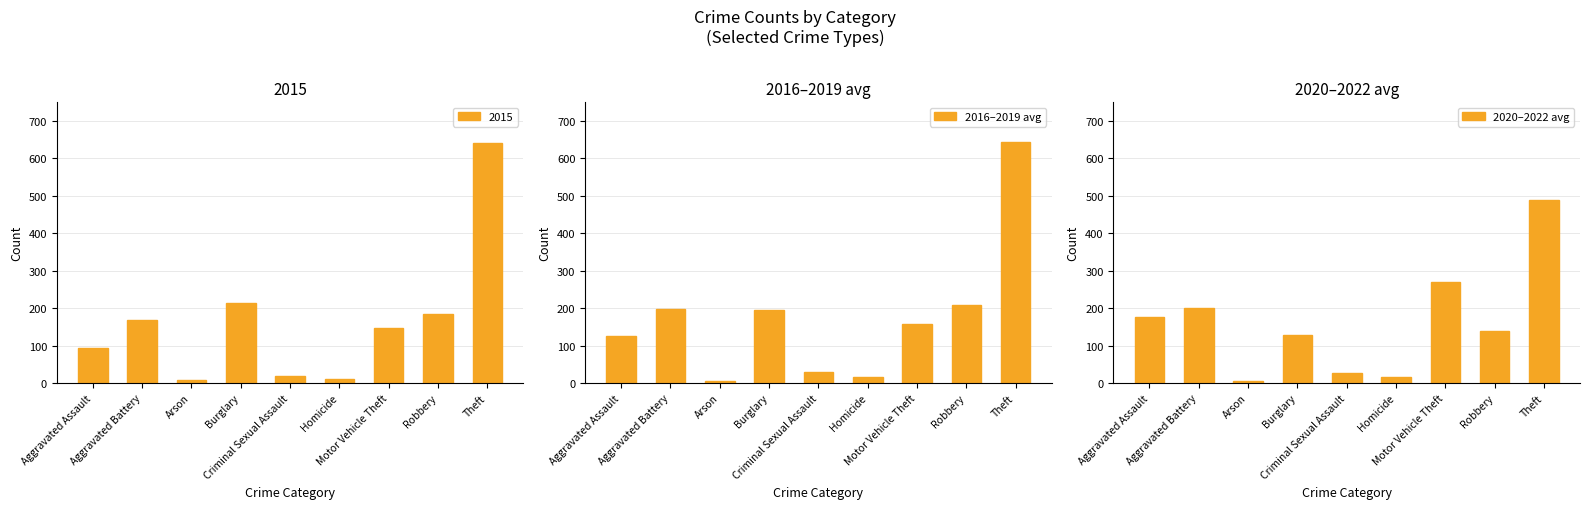

What is the sum of the 2016–2019 avg values at Homicide and Aggravated Battery?

216.5